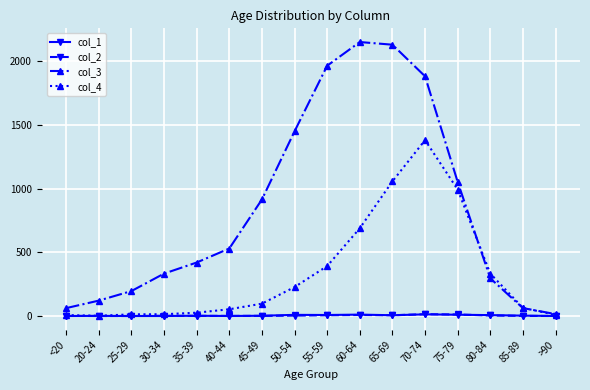

What is the difference between the maximum and minimum values in the col_2 series?

14